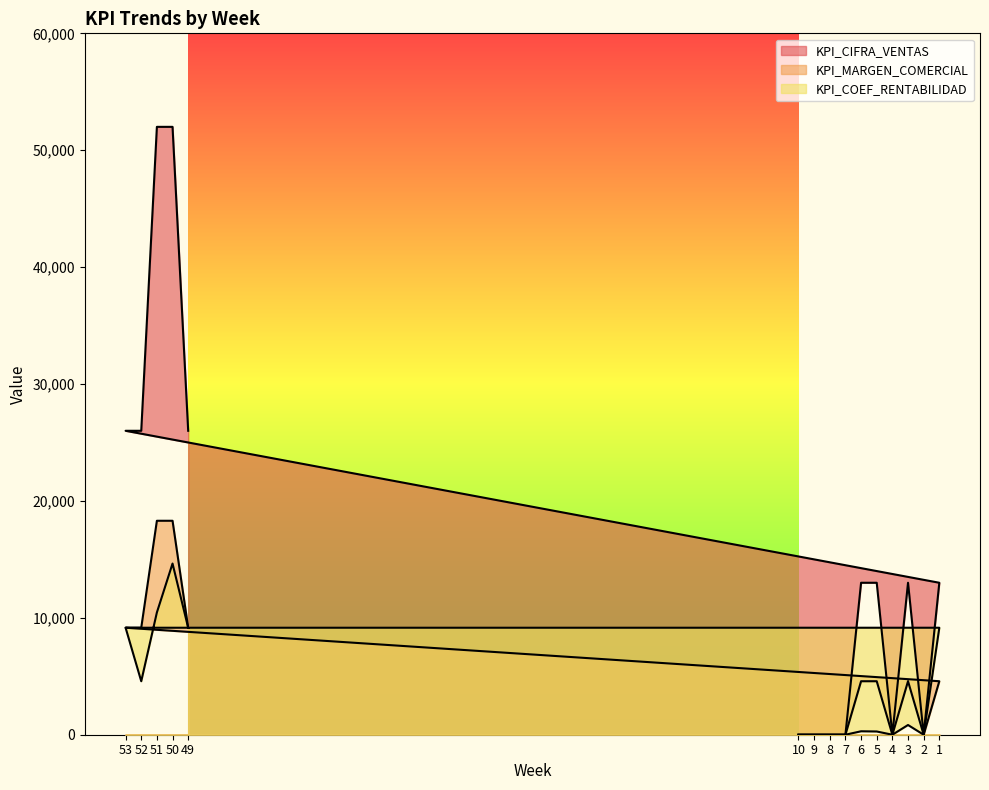

True or false: KPI_CIFRA_VENTAS has more than 1 interior local peaks.

False